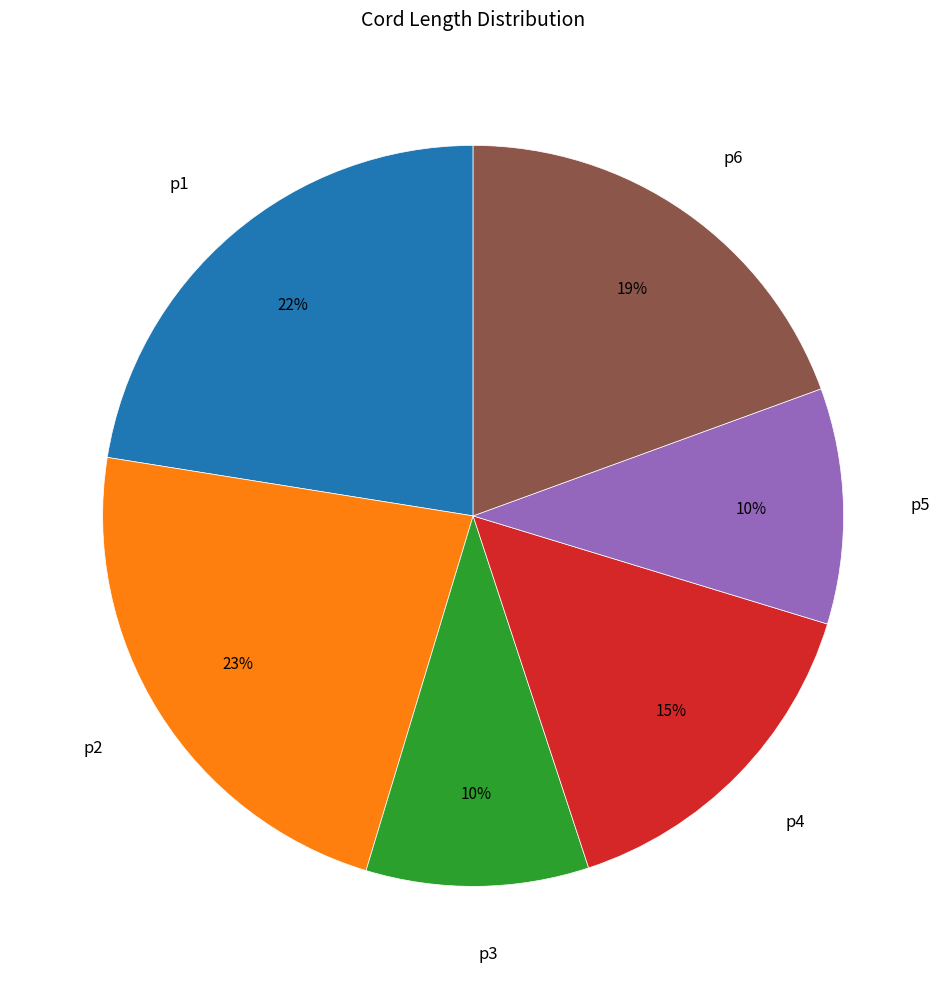

True or false: p2 accounts for 34% of the total.

False